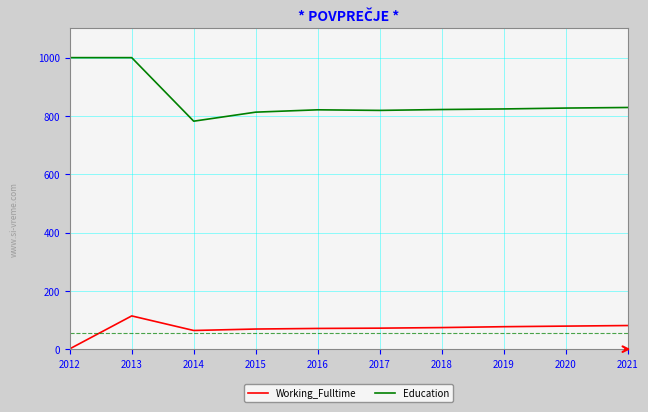

What are all the series names shown in the legend?

Working_Fulltime, Education